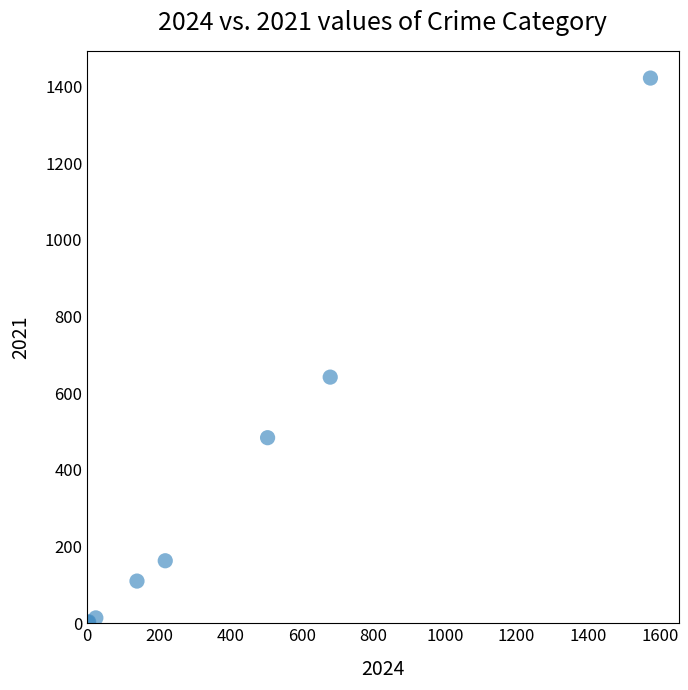

What Y value in the scatter plot is closest to 711?

642